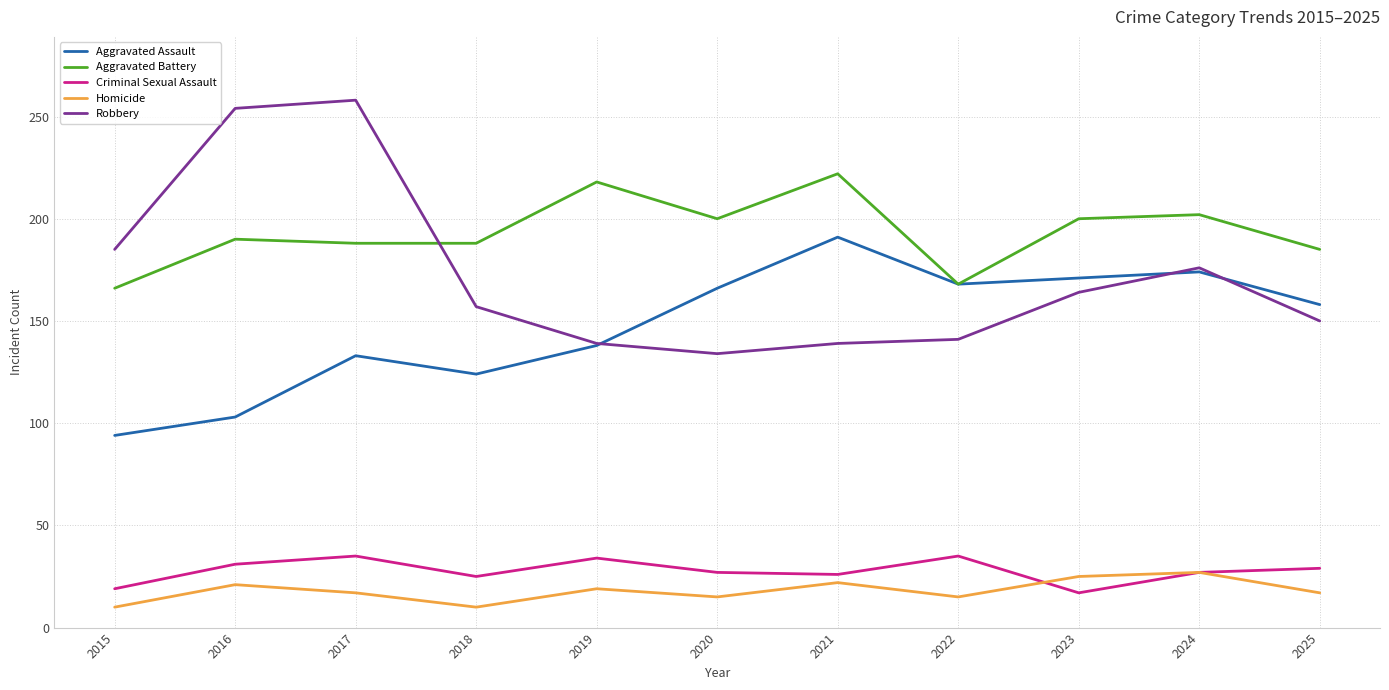

Which series has the widest spread of values?

Robbery